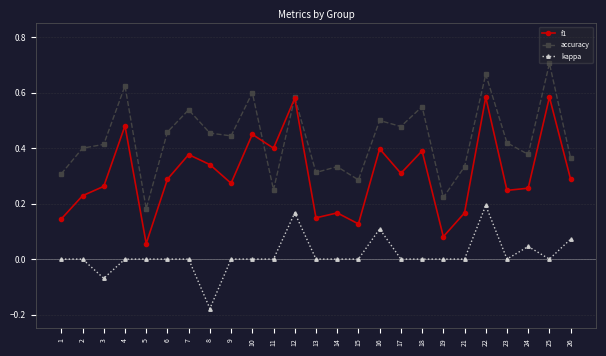

Which series has the largest total across all categories?

accuracy